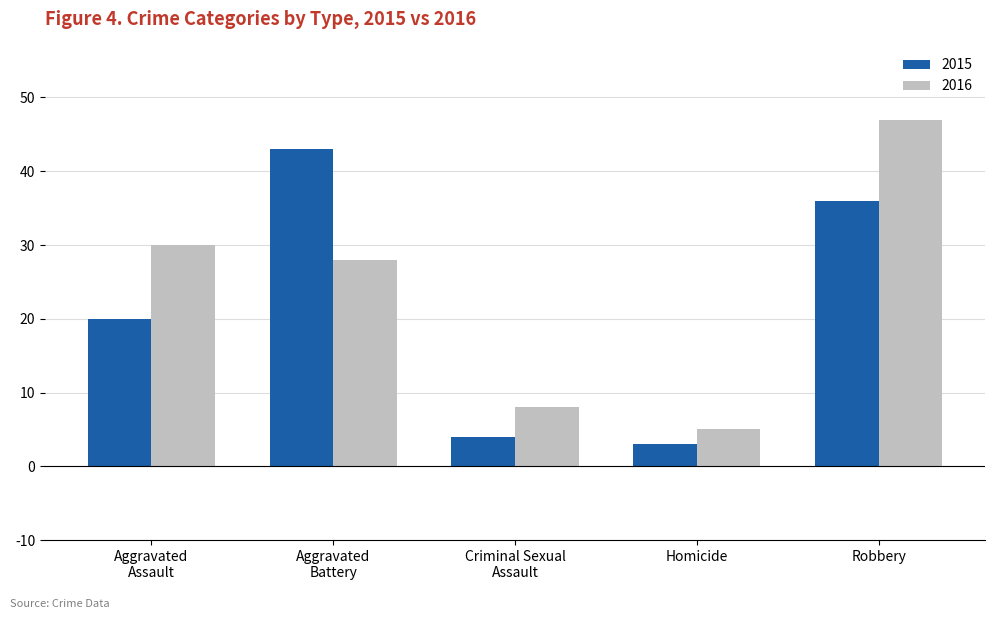

The value of 2015 at Robbery is 36. True or false?

True